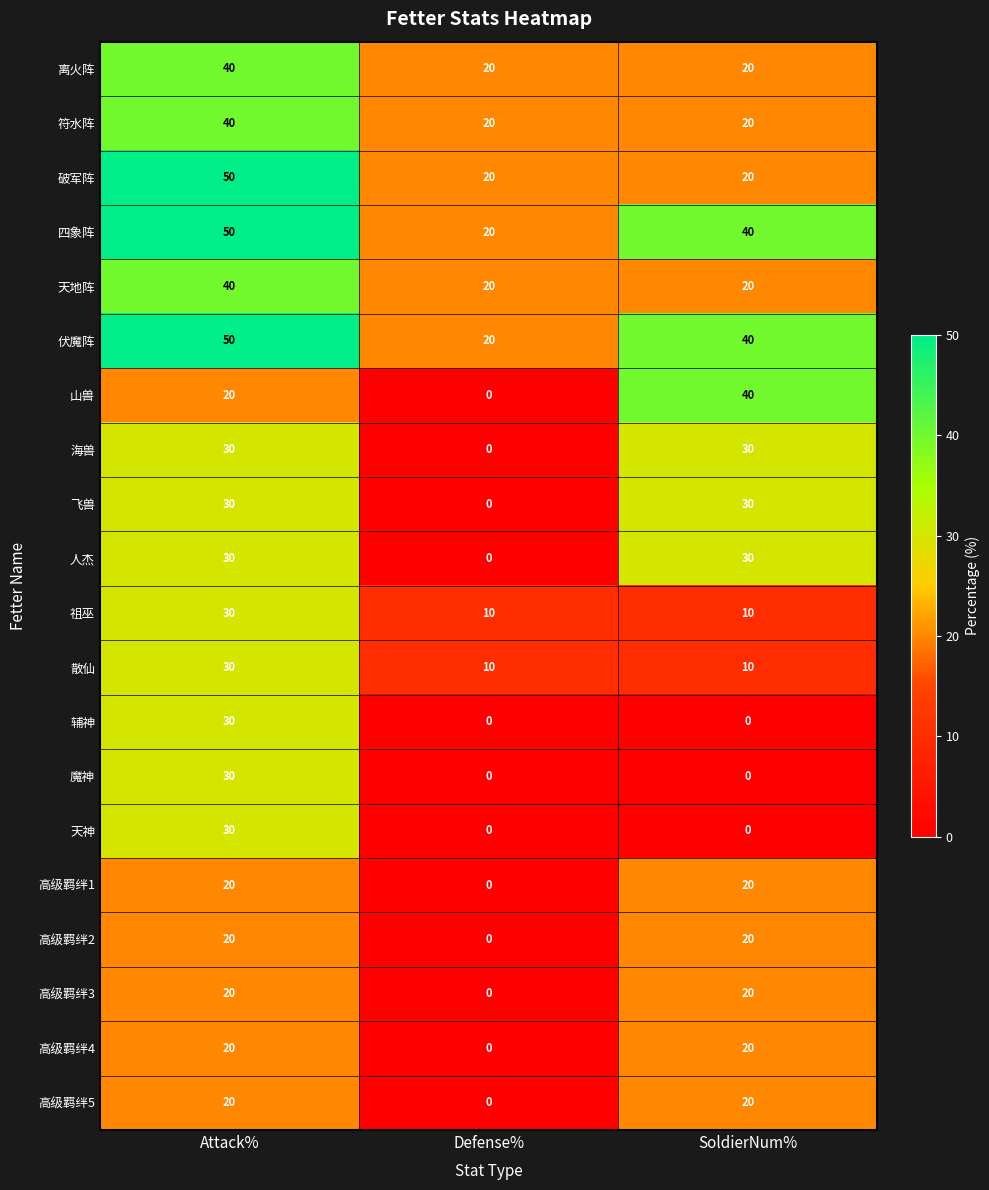

The 高级羁绊3 series shows 8 at Attack%. True or false?

False